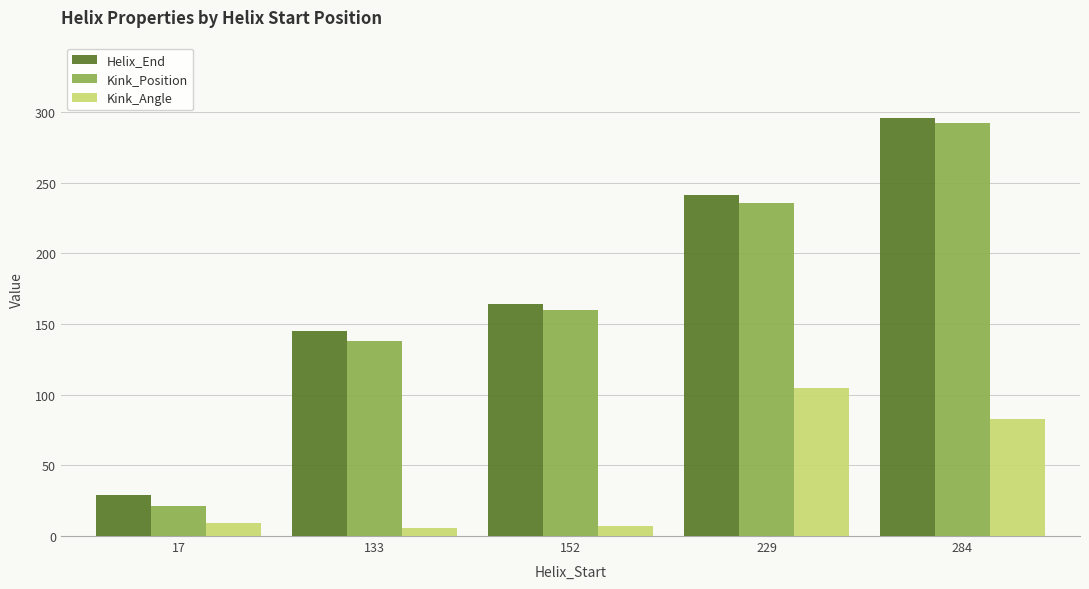

Is the value of Helix_End at 152 greater than the value of Kink_Angle at 17?

Yes